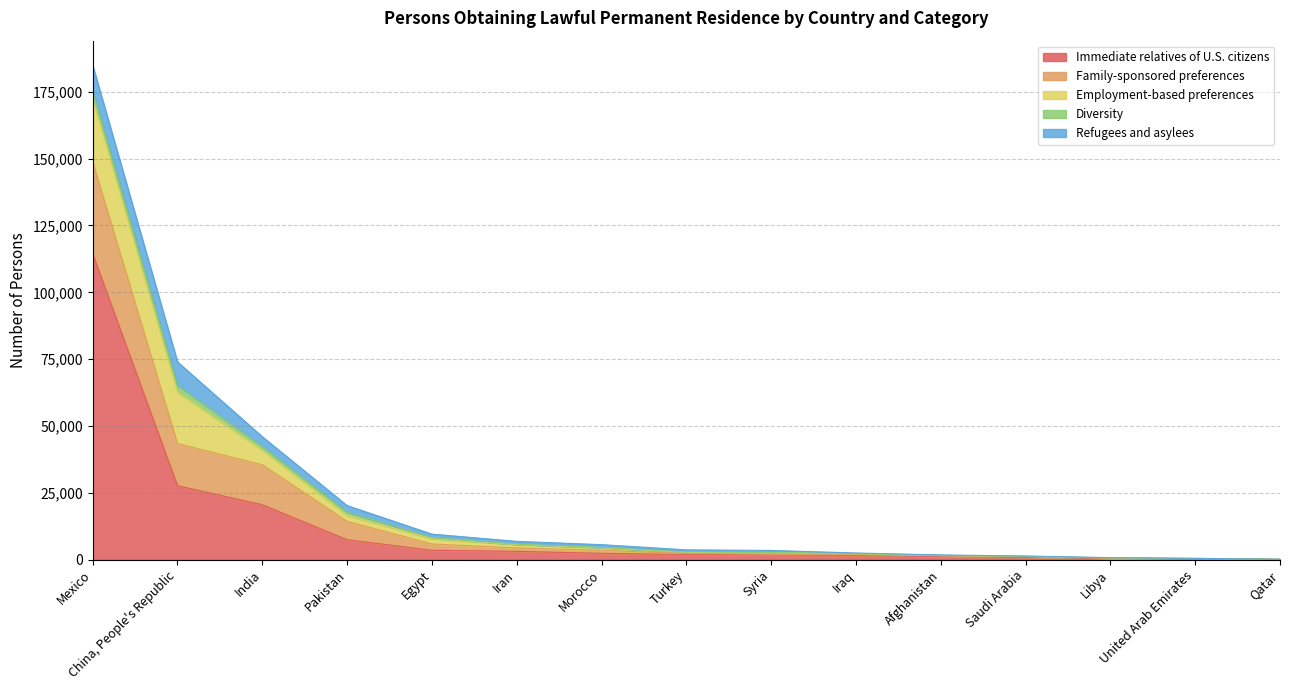

What are all the series names shown in the legend?

Immediate relatives of U.S. citizens, Family-sponsored preferences, Employment-based preferences, Diversity, Refugees and asylees